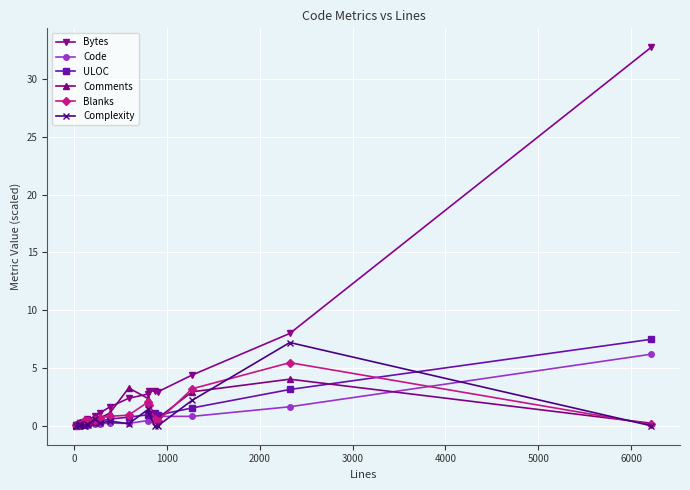

What is the maximum value for Bytes?

32.7